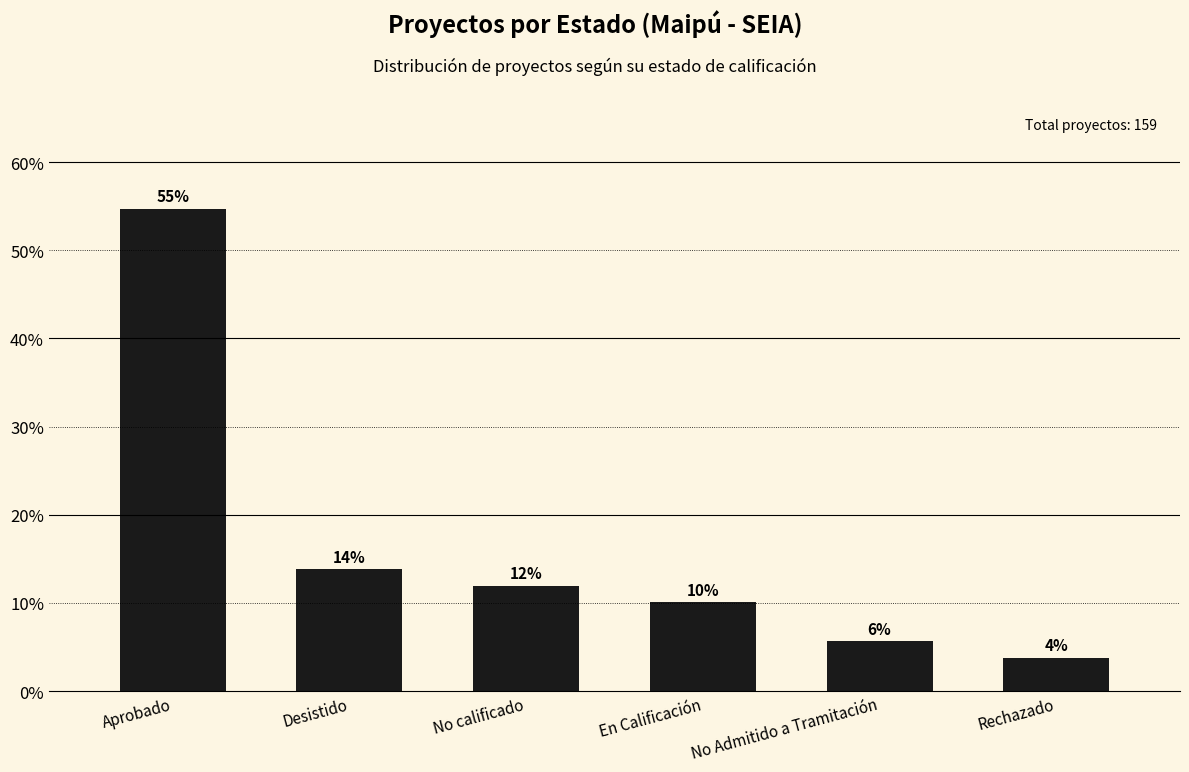

Reading right to left, transcribe all the data shown in this chart.

3.8	5.7	10.1	11.9	13.8	54.7